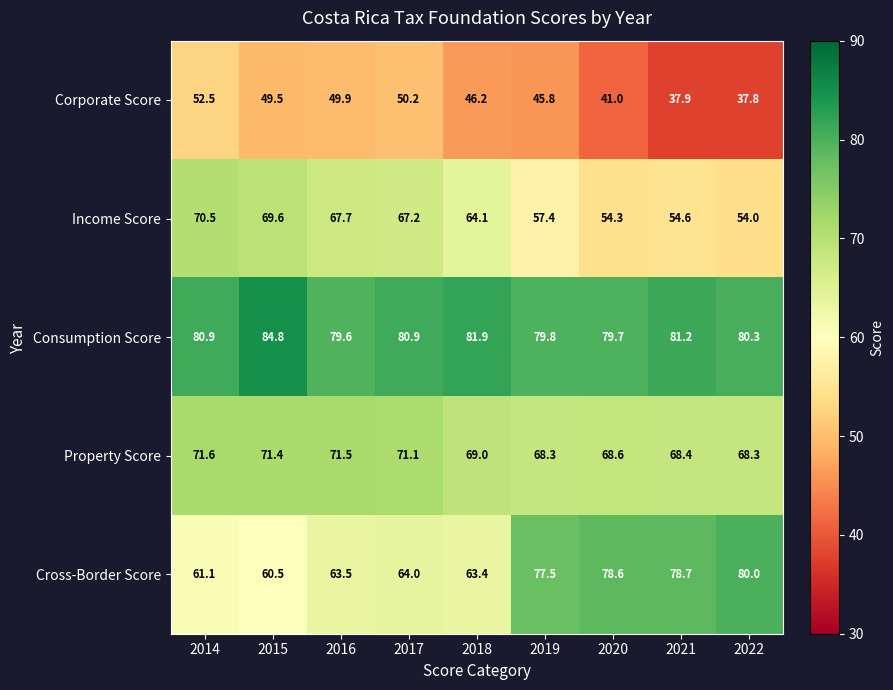

True or false: Property Score has a value of 68.4 at 2021.

True